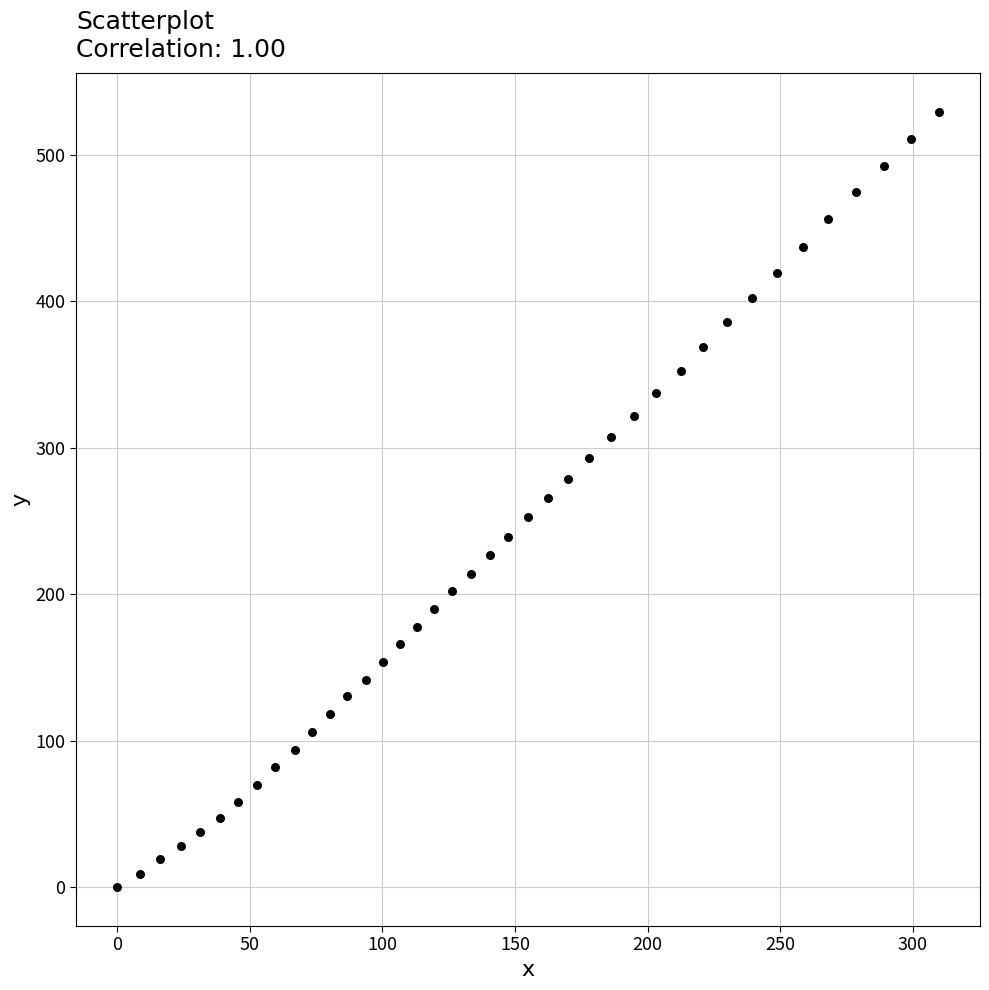

What is the range of X values (max minus min)?

309.8